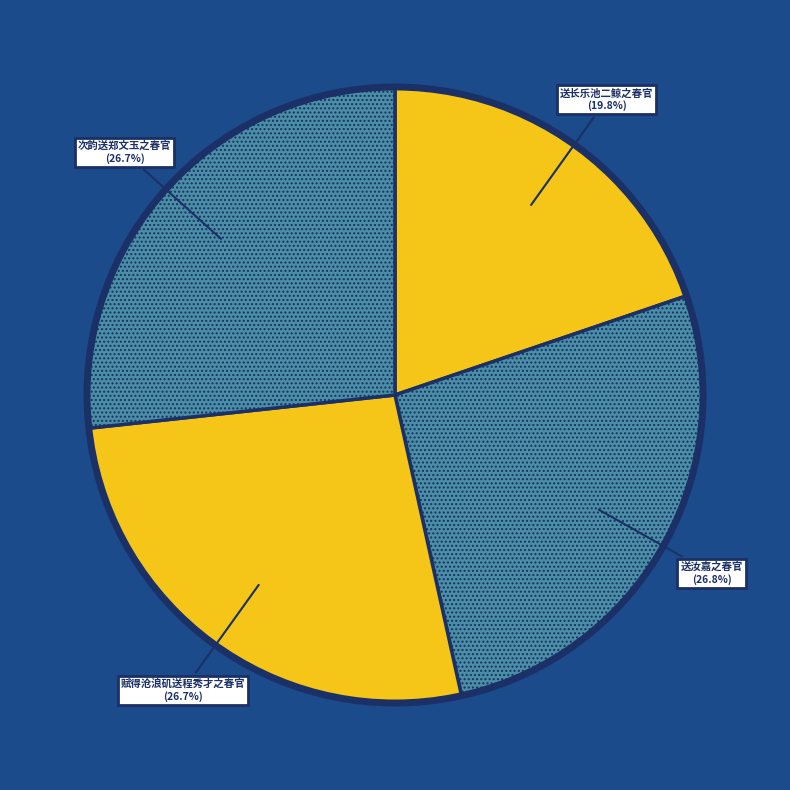

Is there any slice that represents more than half of the pie?

No